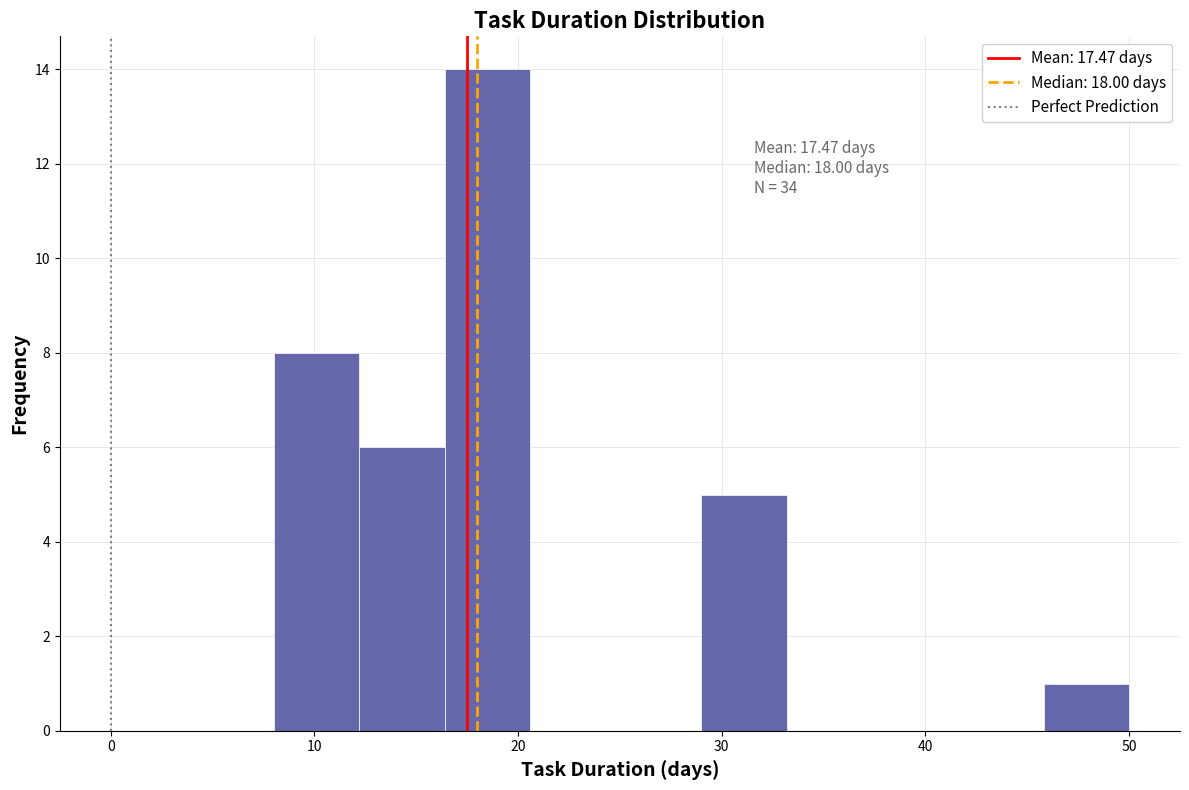

Which range on the x-axis has the tallest bar?

16.4 to 20.6